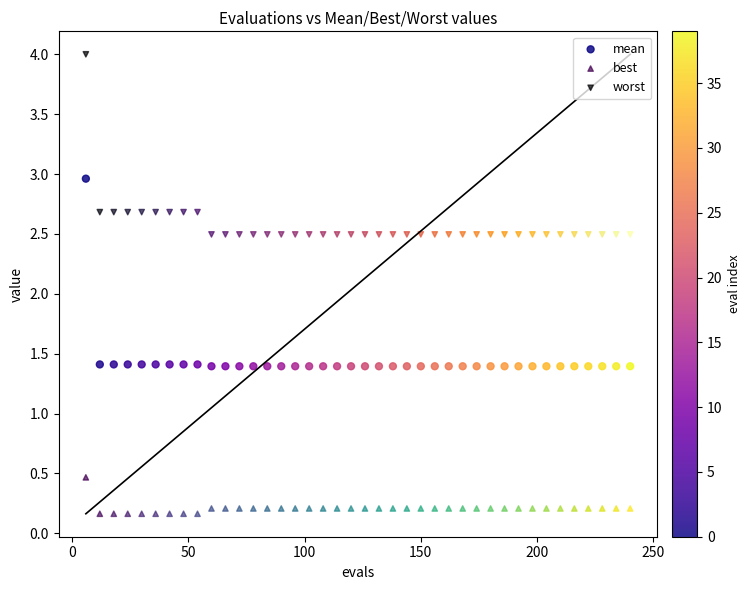

Which series has the largest Y range (max minus min)?

mean